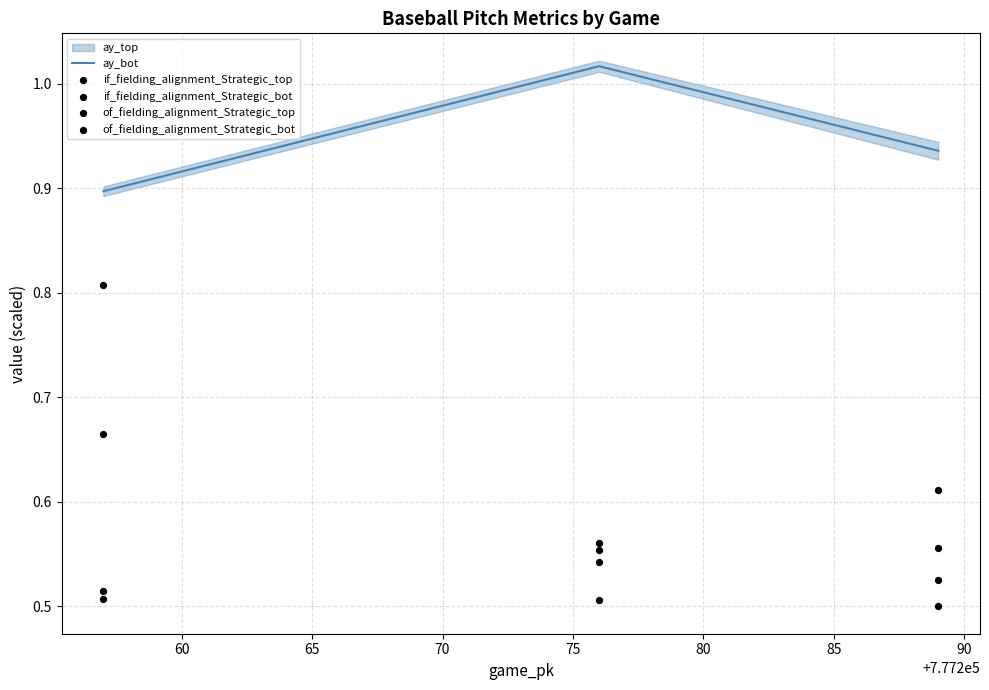

Which series reaches the minimum Y coordinate?

of_fielding_alignment_Strategic_top